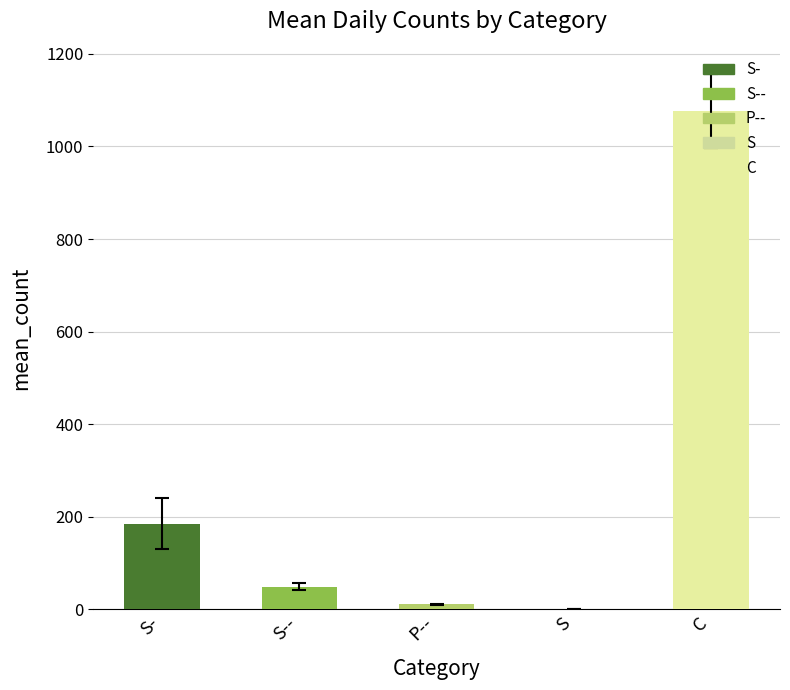

Is the value of P-- at 10 greater than the value of S- at 7?

No